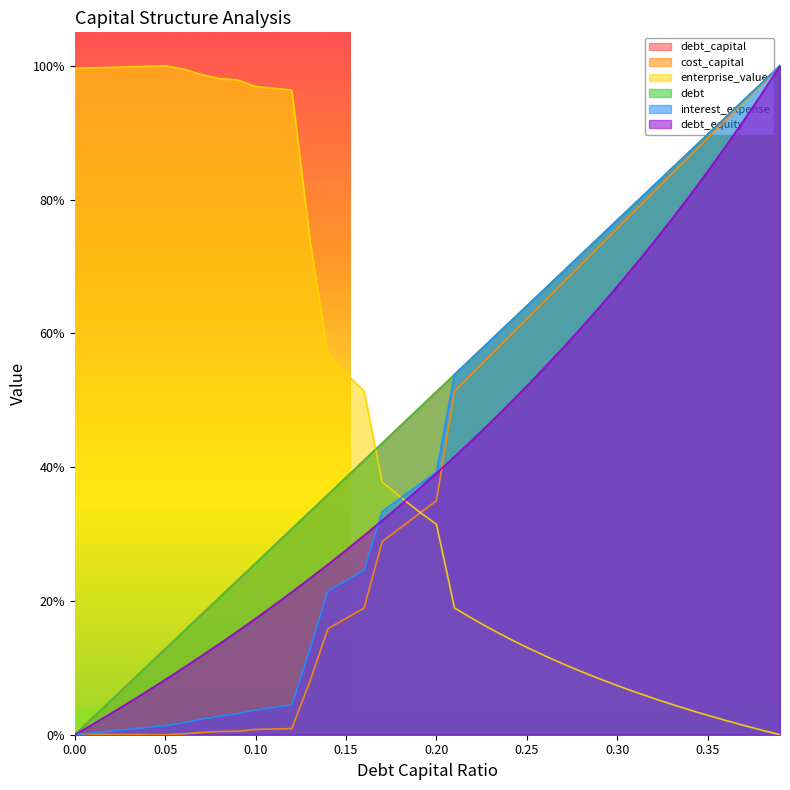

What is the label of the 12th point from the left?

0.11